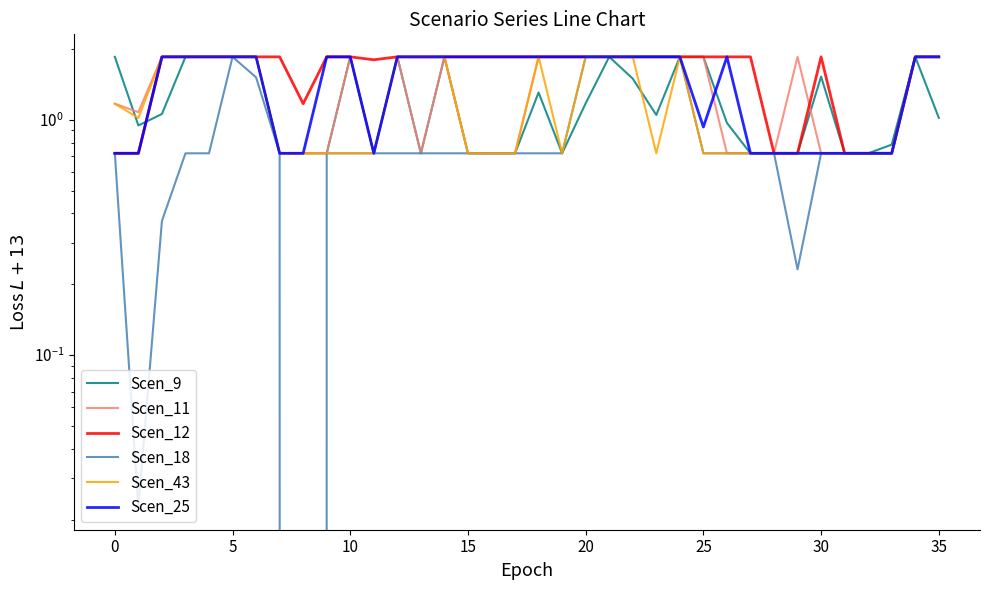

Which has a higher value, 16 or 10?

10